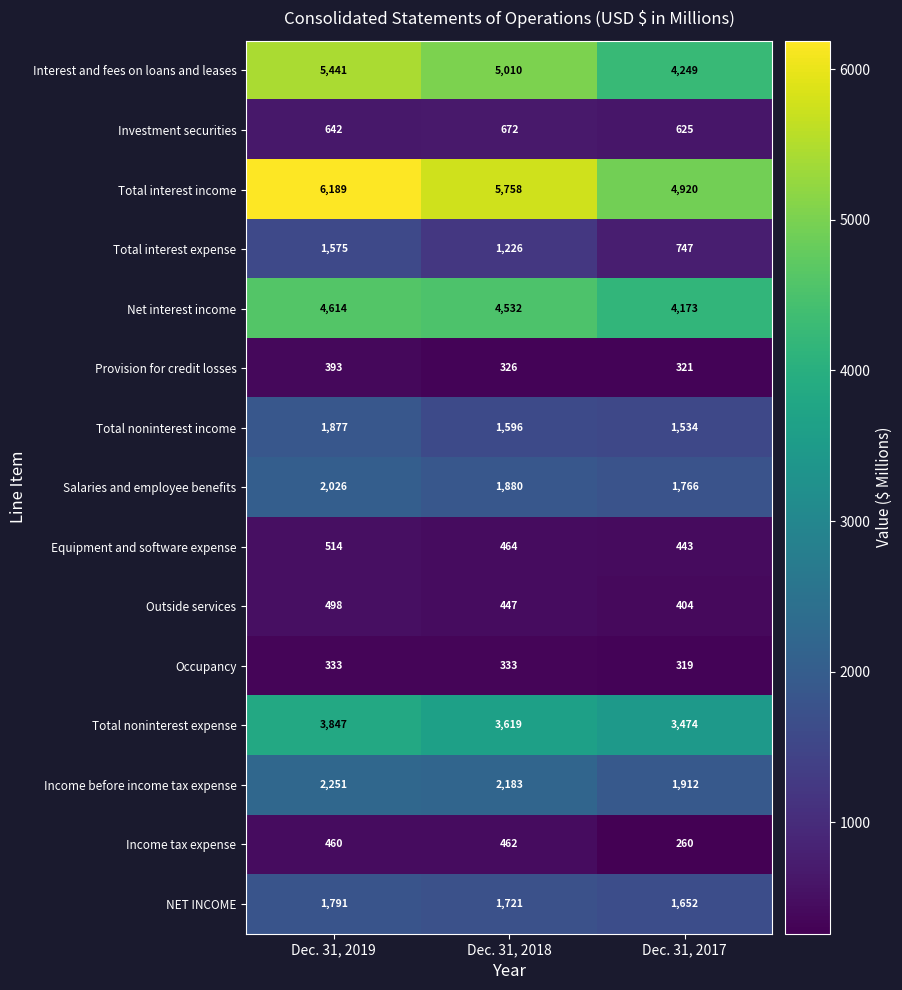

How many distinct data groups are displayed?

15